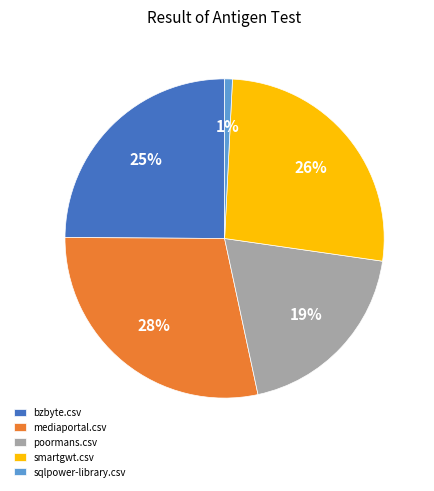

Does any single category account for the majority?

No